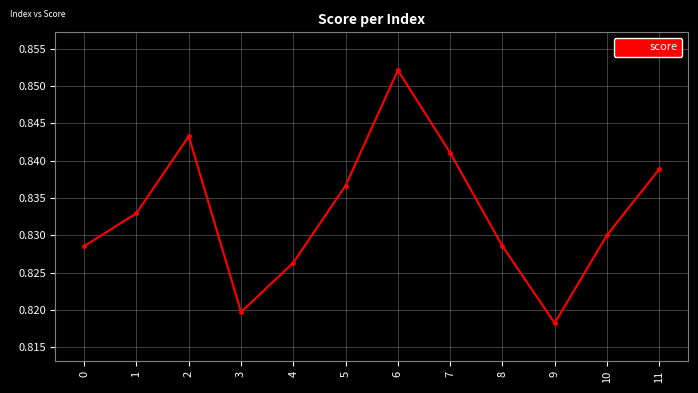

What is the sum of the values at 2 and 8?

1.7